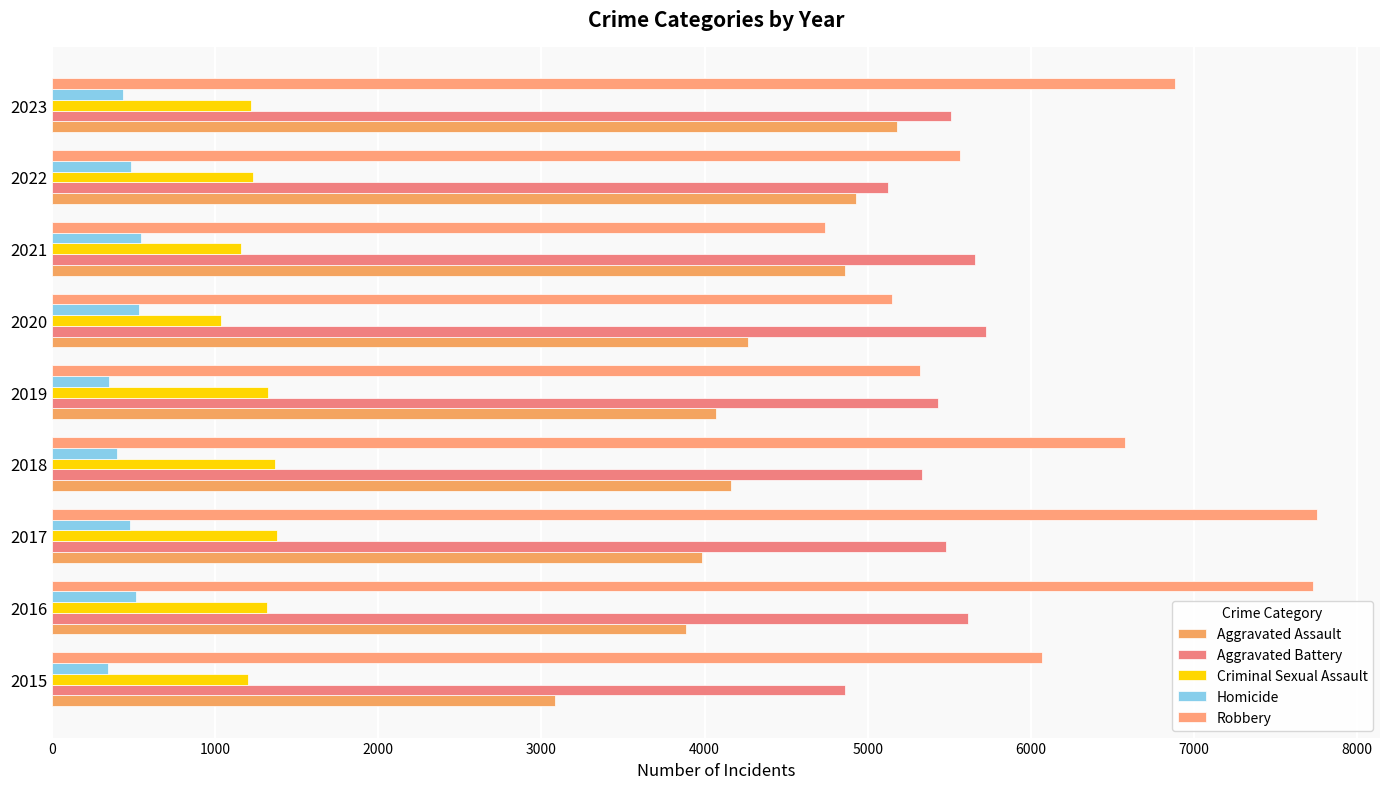

Reading right to left, extract all data points from this chart.

Aggravated Assault: 5179	4930	4859	4267	4069	4162	3982	3886	3083
Aggravated Battery: 5512	5122	5655	5728	5434	5332	5481	5617	4859
Criminal Sexual Assault: 1222	1231	1155	1034	1326	1367	1380	1319	1200
Homicide: 432	483	548	532	347	399	479	515	345
Robbery: 6881	5564	4738	5150	5321	6575	7753	7727	6066